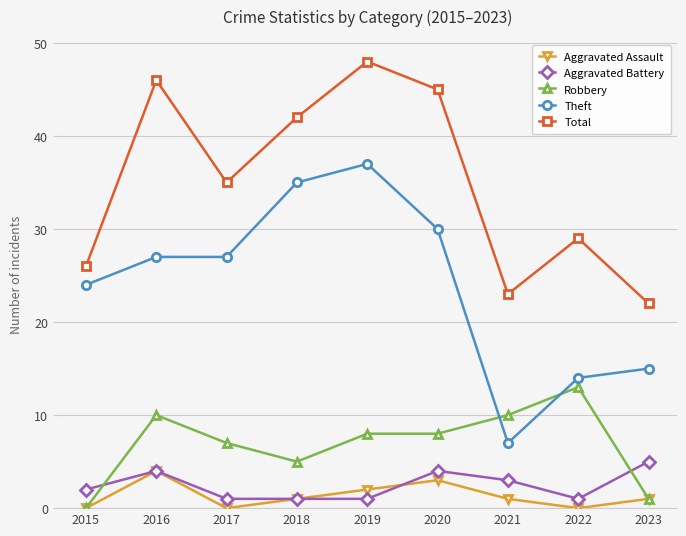

What is the difference between the highest and lowest values at 2016?

42